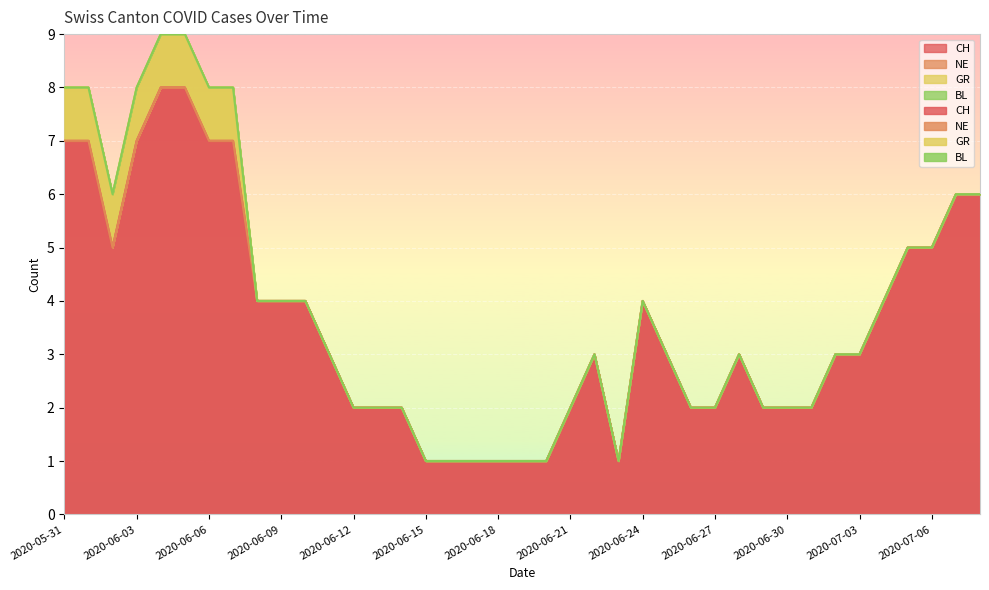

Rank the categories by BL value from highest to lowest.

2020-05-31, 2020-06-01, 2020-06-02, 2020-06-03, 2020-06-04, 2020-06-05, 2020-06-06, 2020-06-07, 2020-06-08, 2020-06-09, 2020-06-10, 2020-06-11, 2020-06-12, 2020-06-13, 2020-06-14, 2020-06-15, 2020-06-16, 2020-06-17, 2020-06-18, 2020-06-19, 2020-06-20, 2020-06-21, 2020-06-22, 2020-06-23, 2020-06-24, 2020-06-25, 2020-06-26, 2020-06-27, 2020-06-28, 2020-06-29, 2020-06-30, 2020-07-01, 2020-07-02, 2020-07-03, 2020-07-04, 2020-07-05, 2020-07-06, 2020-07-07, 2020-07-08